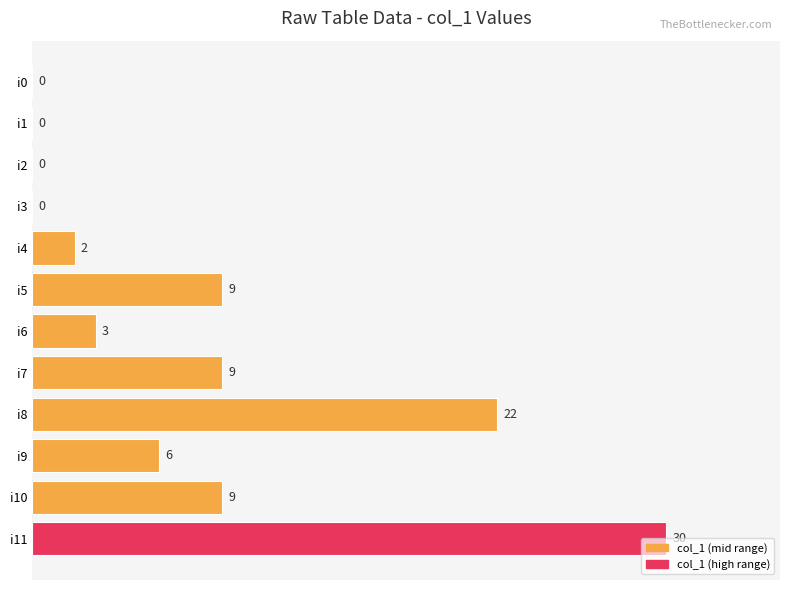

The value at i9 is 6. True or false?

True